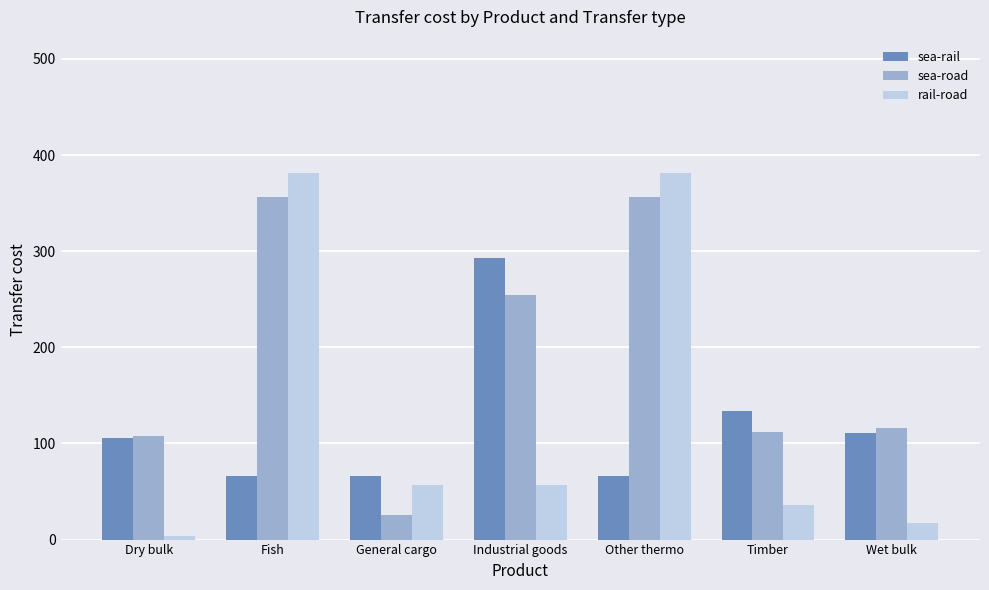

What are all the series names shown in the legend?

sea-rail, sea-road, rail-road